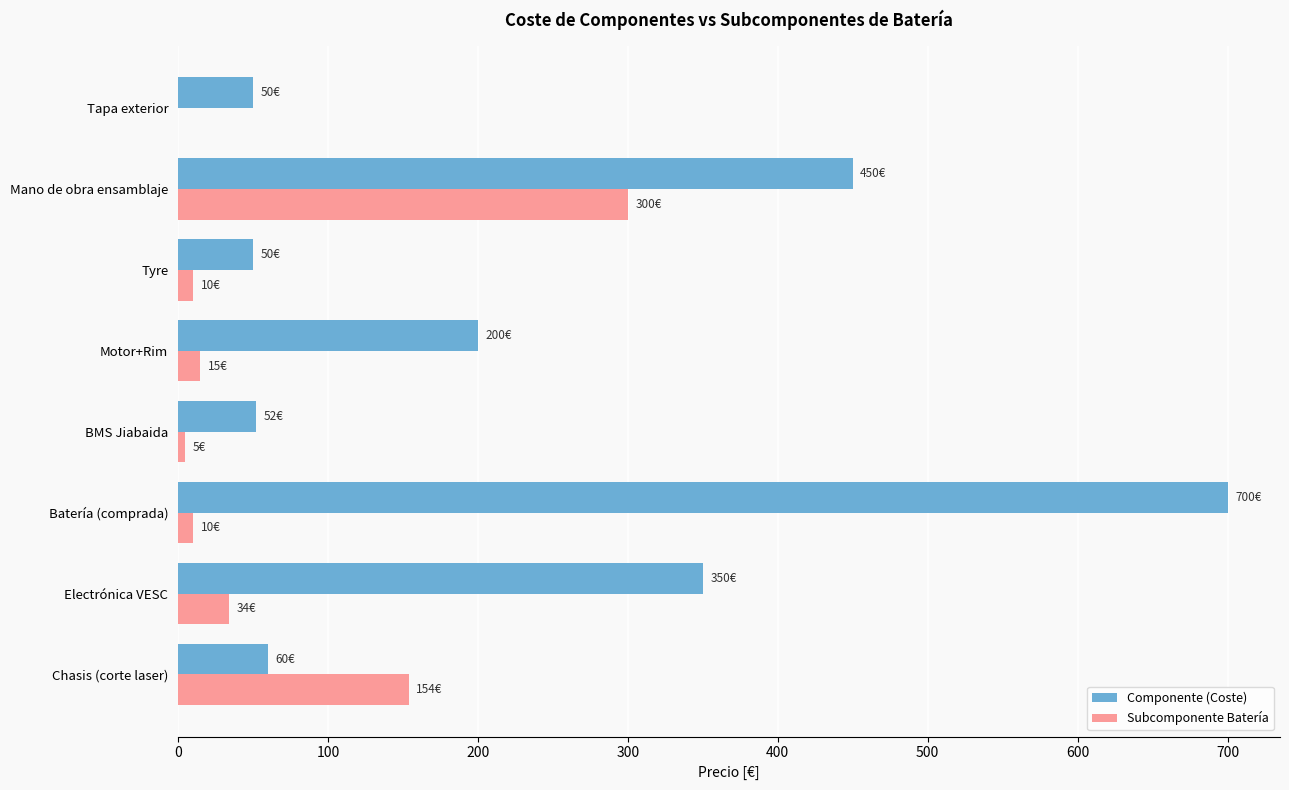

What is the highest value of the Subcomponente Batería series?

300